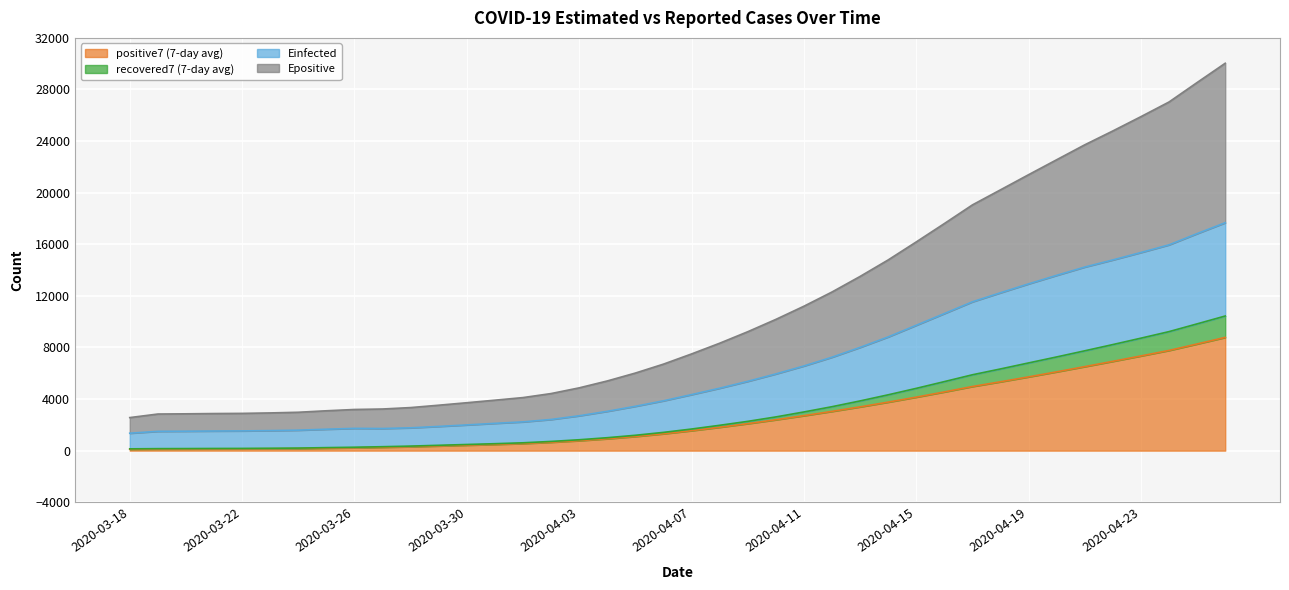

What is the maximum value for positive7 (7-day avg)?

8779.6